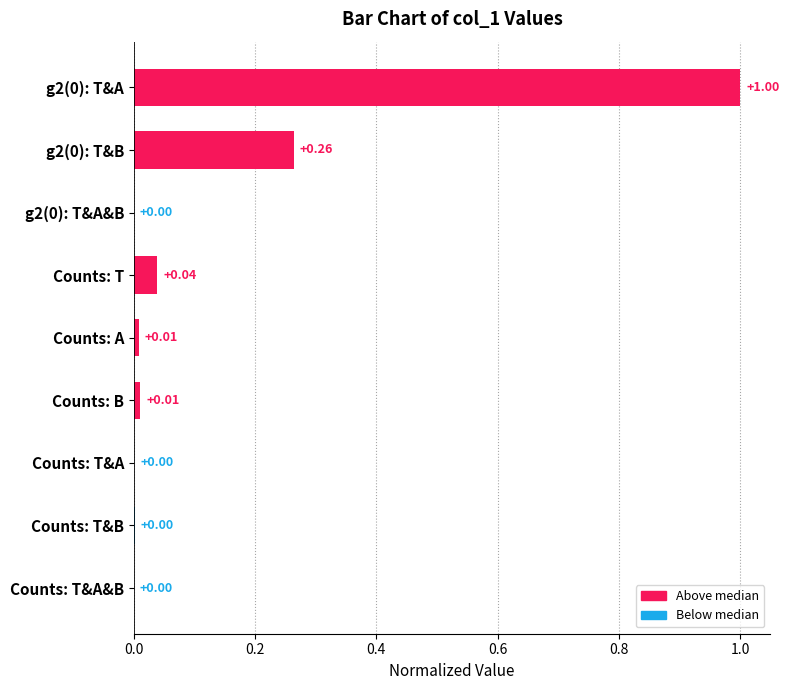

Which has a higher value, Counts: T&A or Counts: A?

Counts: A